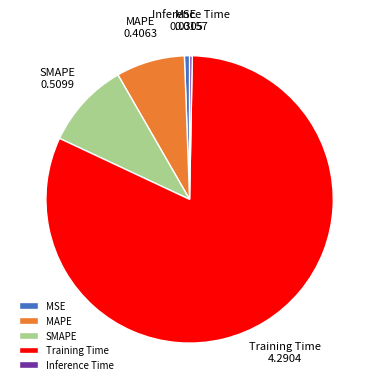

Is there any slice that represents more than half of the pie?

Yes